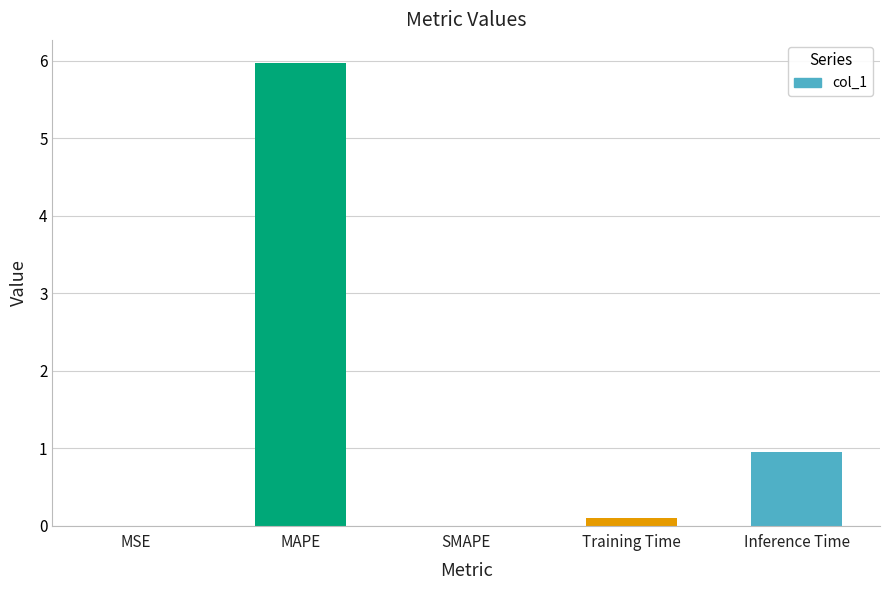

Where is the data nearest to the value 2?

Inference Time